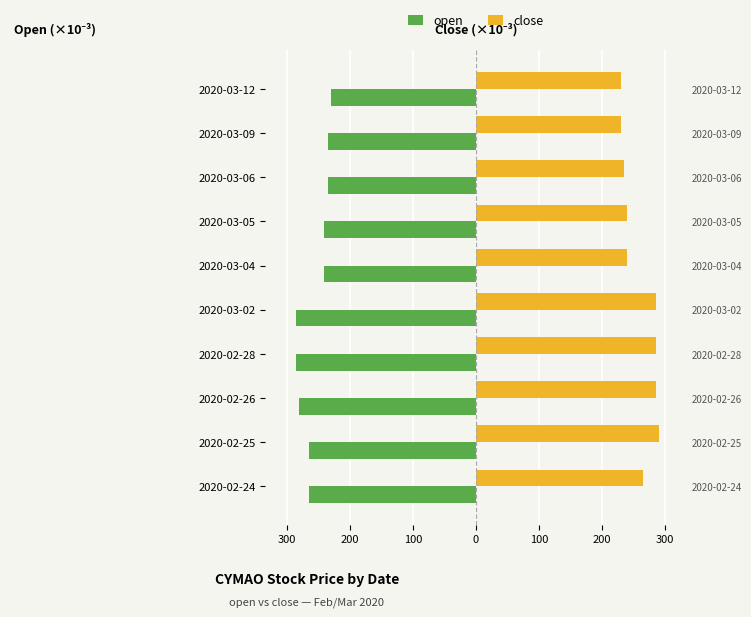

The open series shows -428 at 2020-03-02. True or false?

False